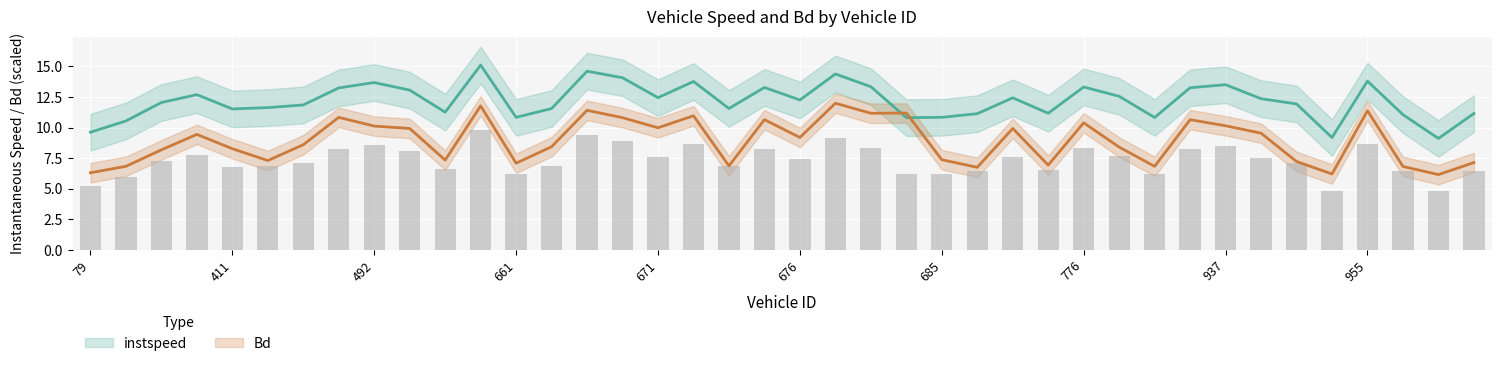

What is the difference between the instspeed values at 663 and 672?

2.2